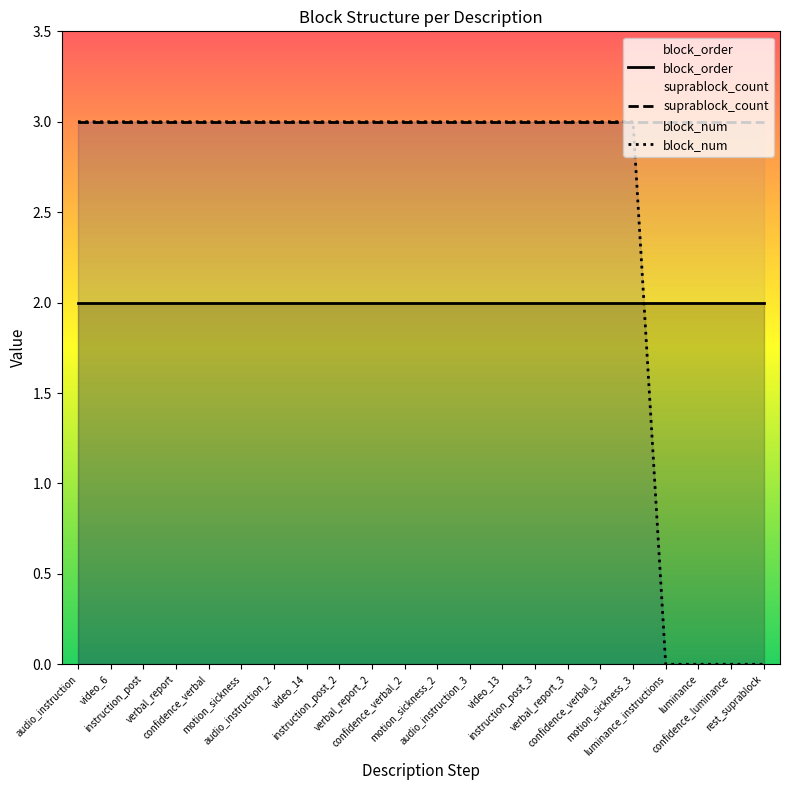

At which category is the sum across all series the highest?

audio_instruction